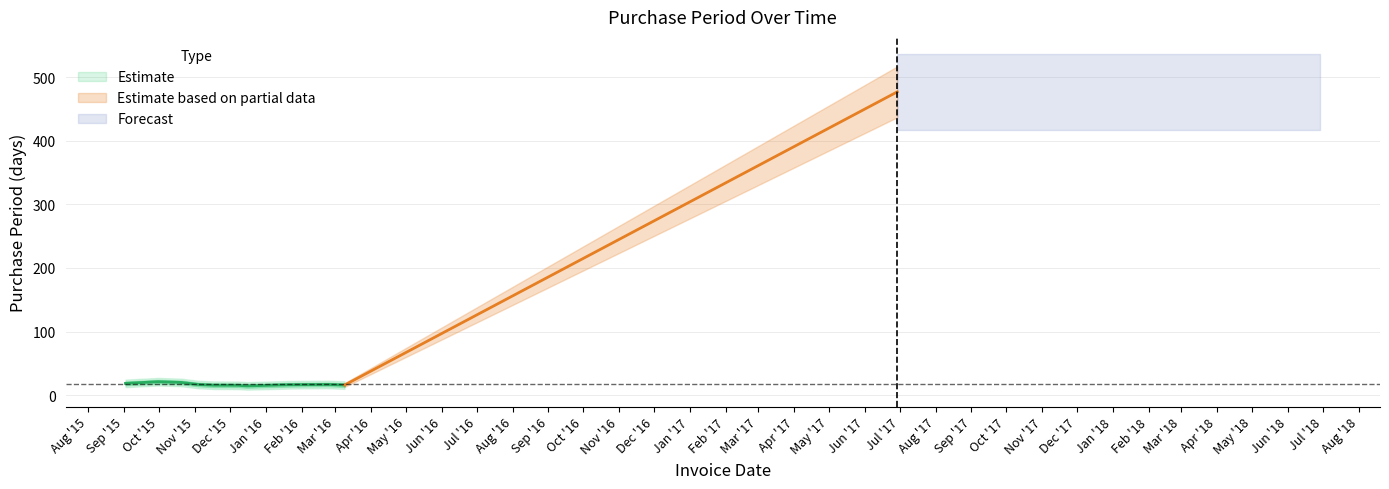

Reading right to left, extract all data points from this chart.

2017-06-29=477	2016-03-09=14	2016-02-24=20	2016-02-04=15	2016-01-20=16	2016-01-04=19	2015-12-16=8	2015-12-08=21	2015-11-17=13	2015-11-04=15	2015-10-20=20	2015-09-30=28	2015-09-02=14